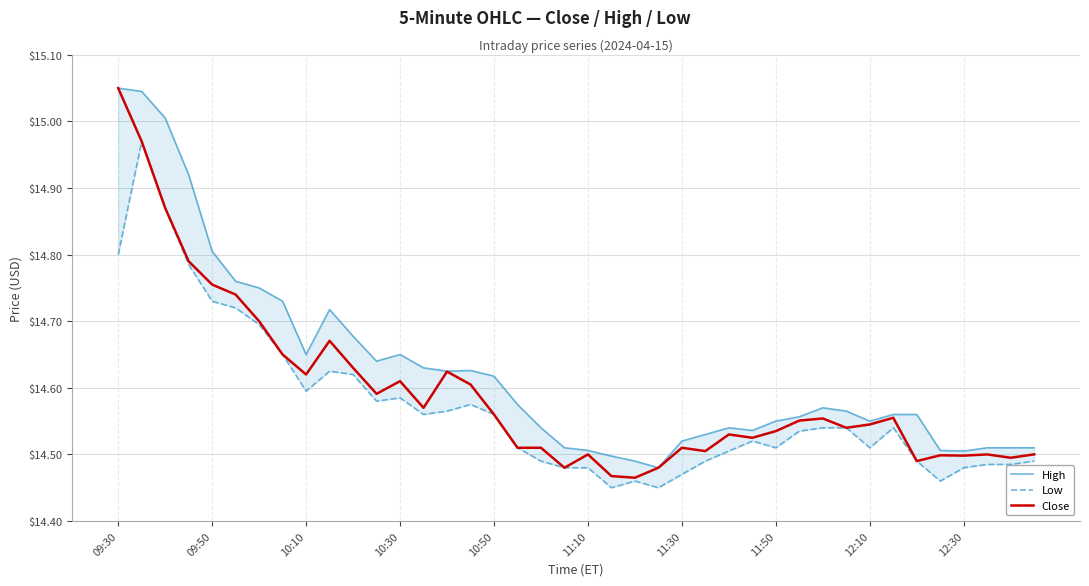

Is it true that Close equals 20.9 at 10:10?

False